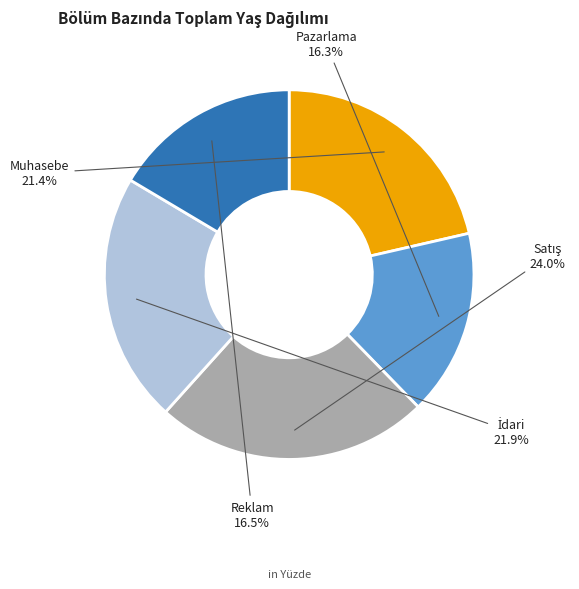

Does Muhasebe account for over 50% of the chart?

No